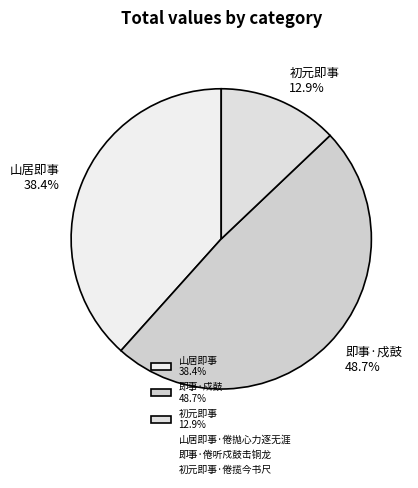

Is there a majority slice in this chart?

No